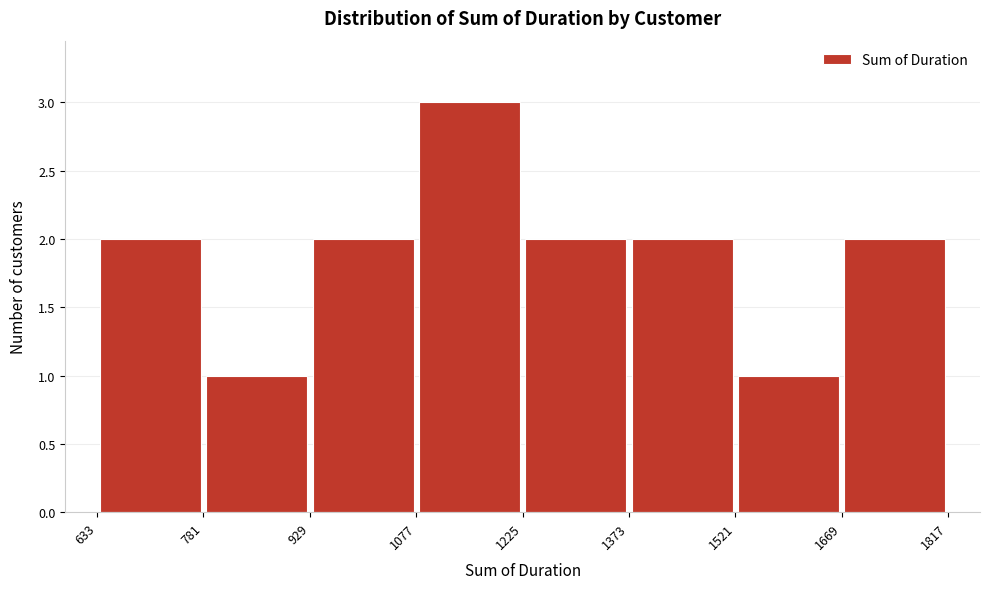

Which range on the x-axis has the tallest bar?

1077 to 1225